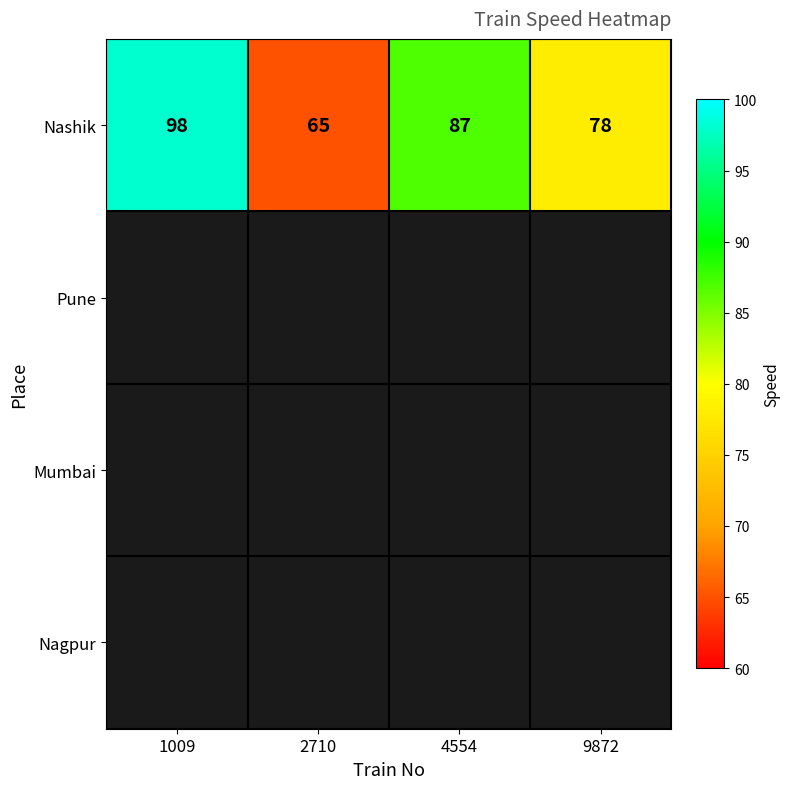

What is the difference between the second highest and minimum values?

22